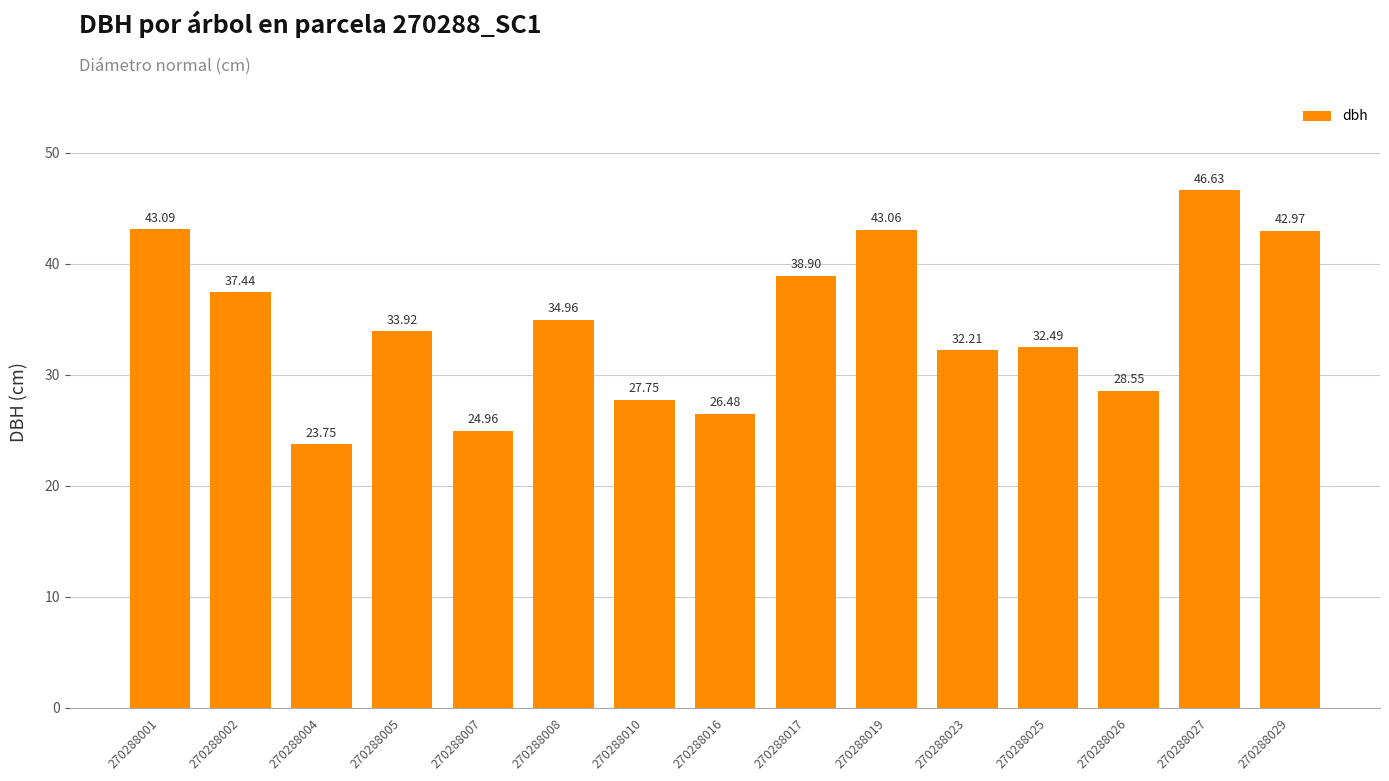

At which label does the data first exceed 33?

270288001